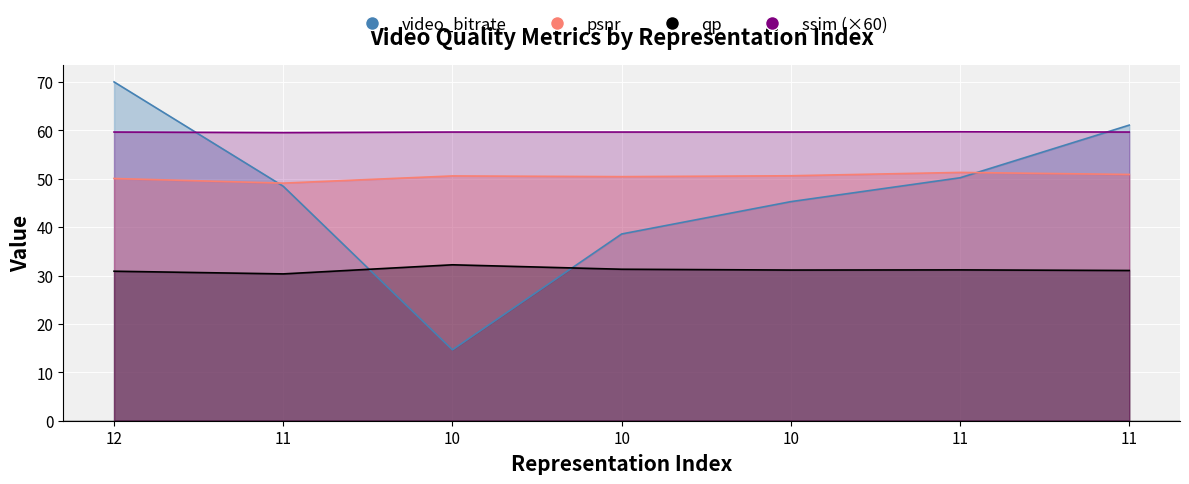

Which has a higher value, 11 or 10?

11